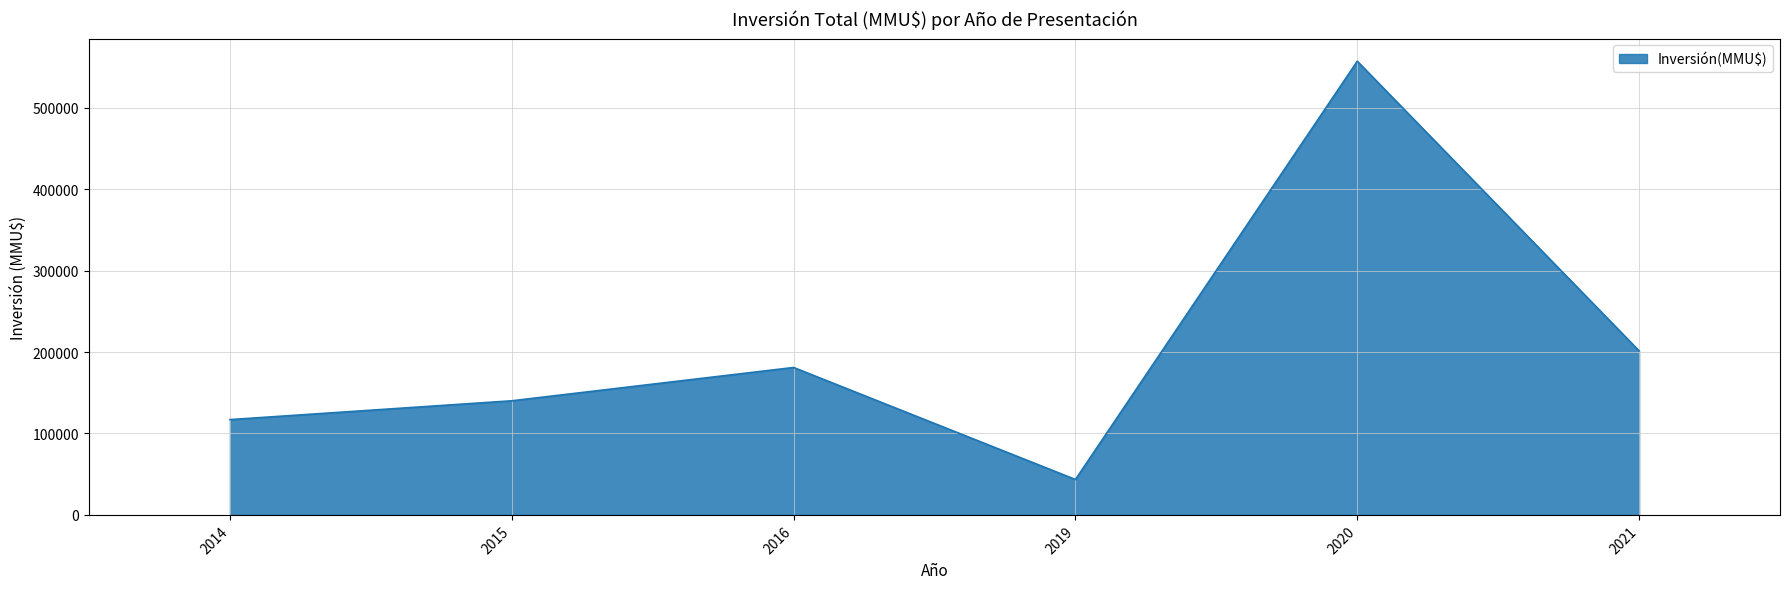

Does the chart have visible grid lines?

Yes